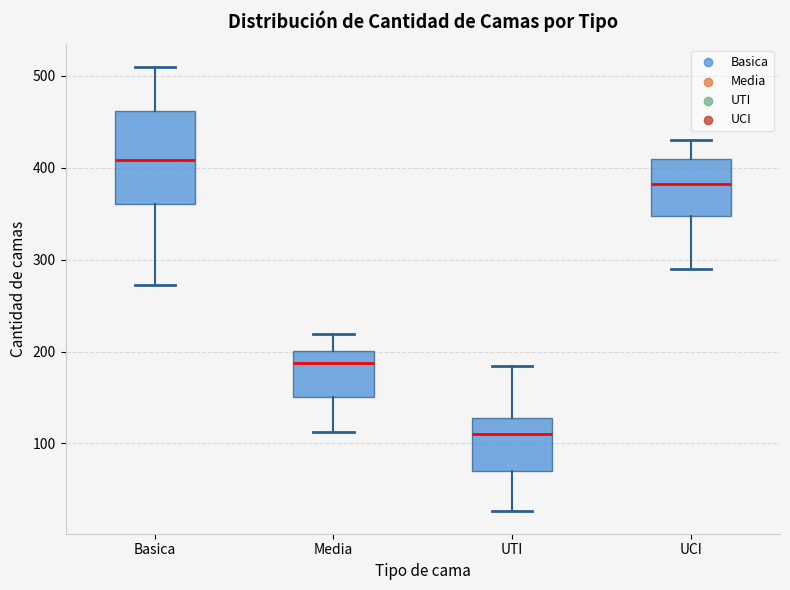

Where does the lower whisker of the box for Media end on the y-axis? The values are not printed on the chart, so give them approximately, as read against the axis.

110